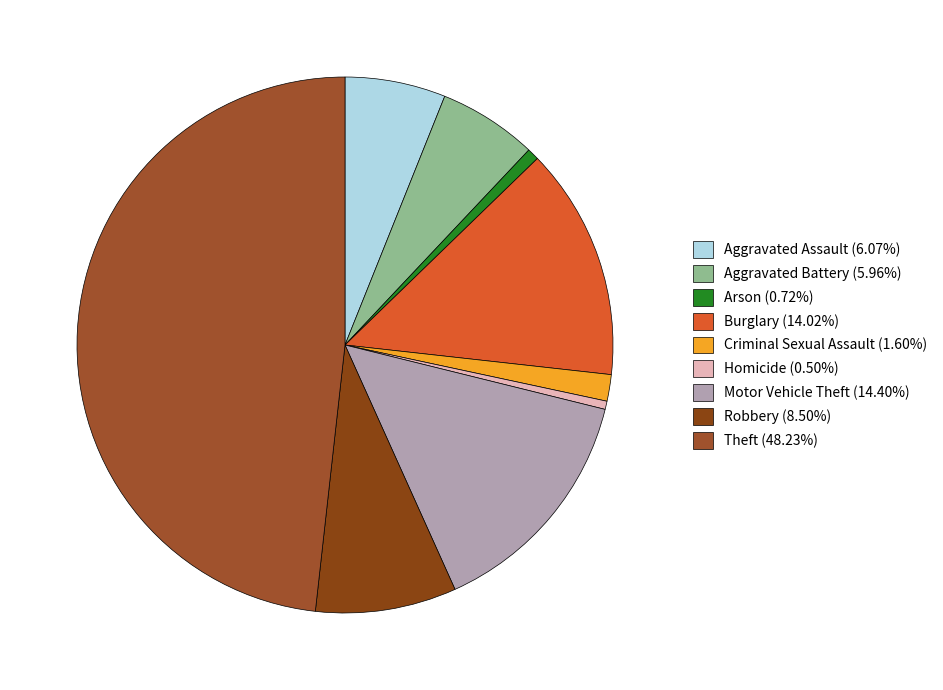

Approximately how many times larger is the value at Aggravated Assault compared to Arson?

8.5